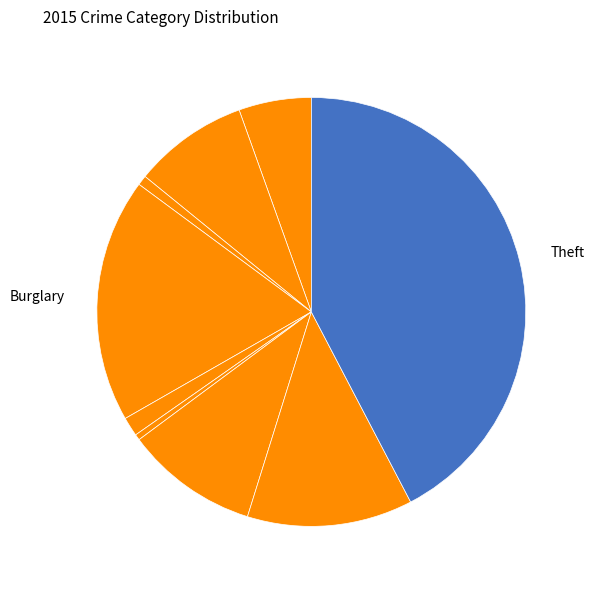

Count the number of slices in the pie.

9